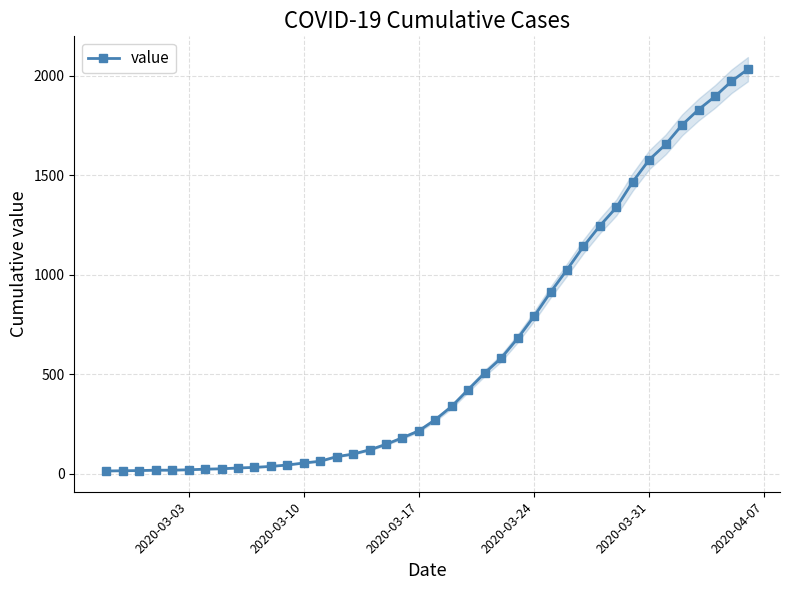

The value of value at 2020-03-24 is 790. True or false?

True